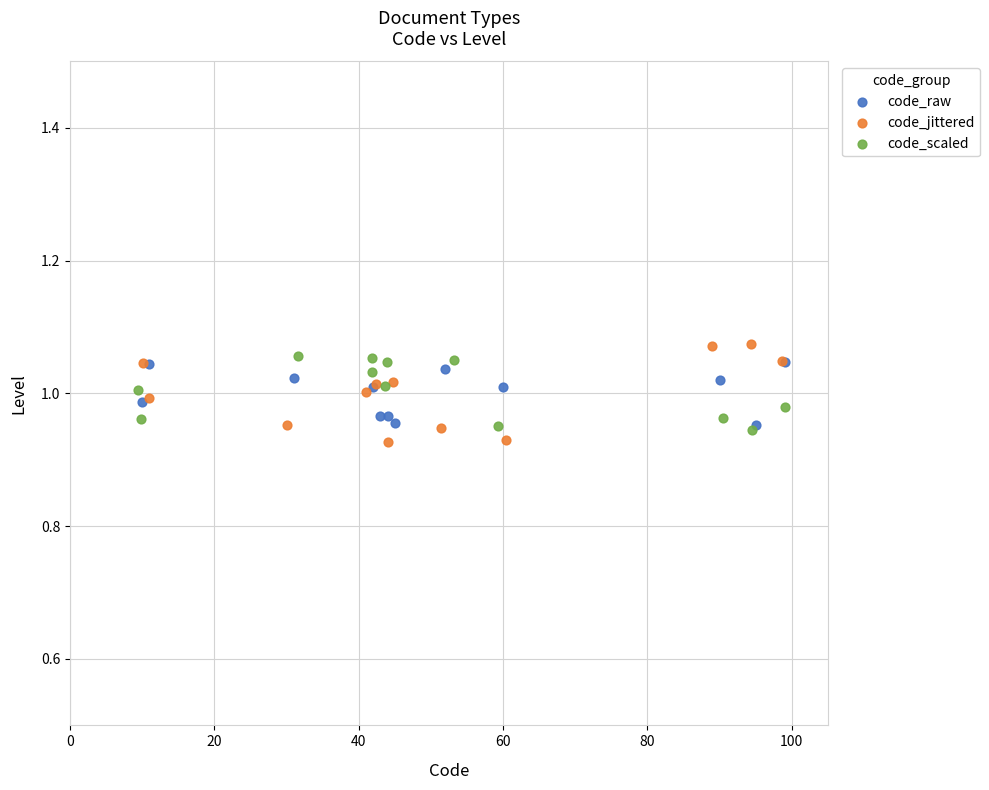

What are all the series names shown in the legend?

code_raw, code_jittered, code_scaled